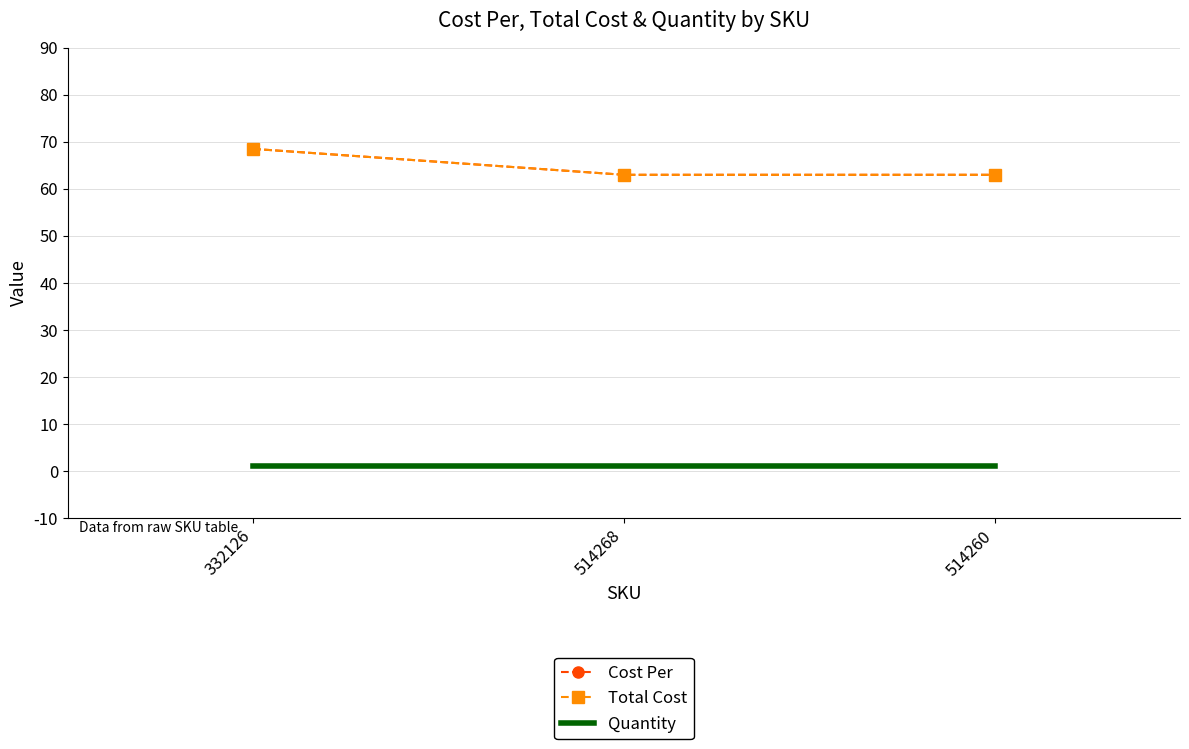

Which series has the largest total across all categories?

Cost Per